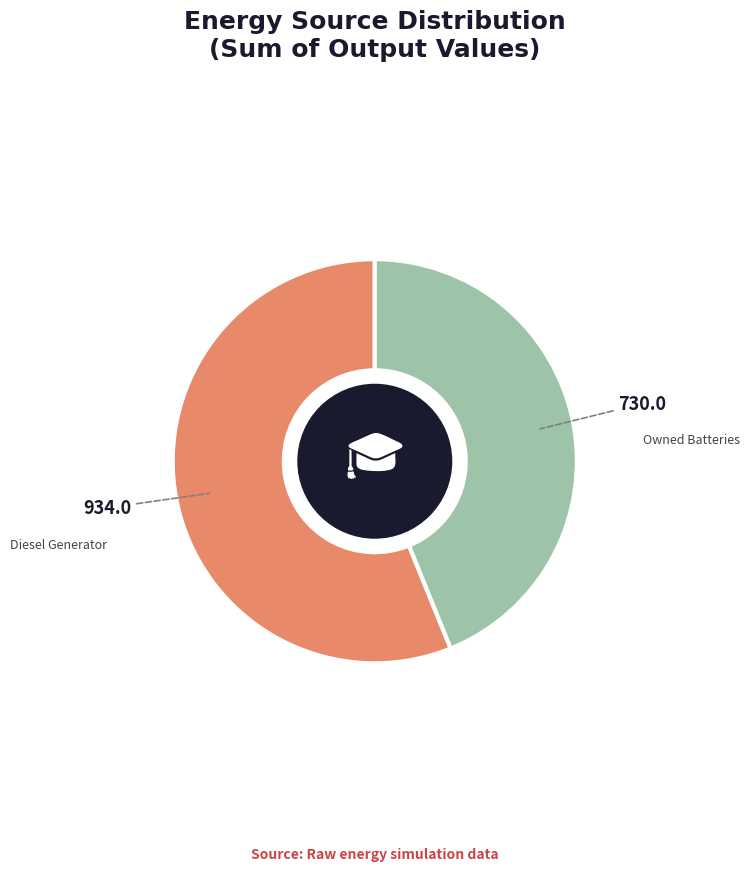

Does Owned Batteries represent more than half of the total?

No